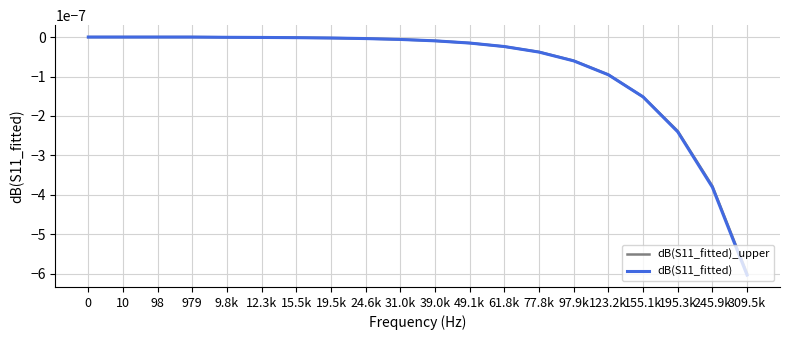

Which category has the lowest value in the dB(S11_fitted) series?

309.5k